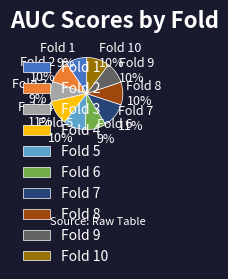

True or false: Fold 9 accounts for 10% of the total.

True